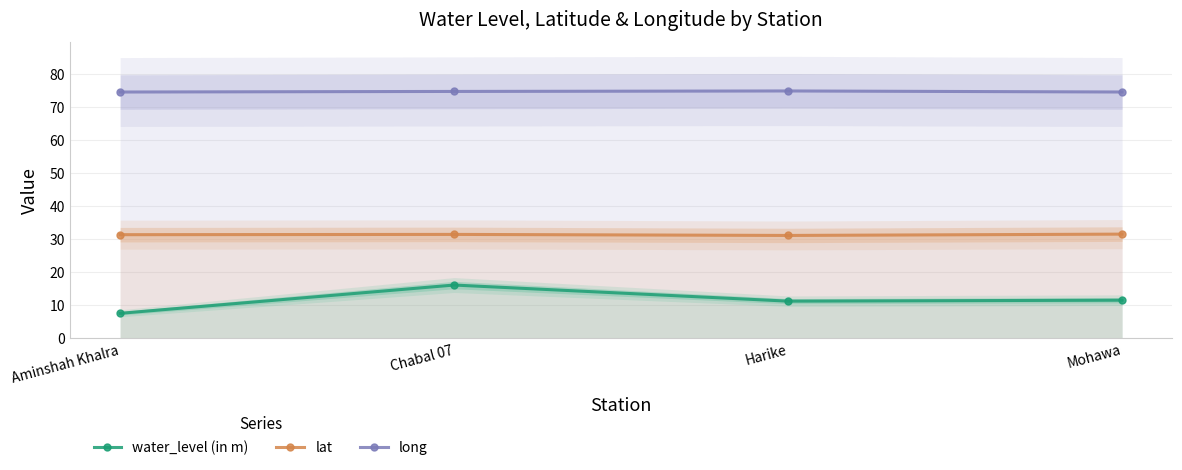

In long, how many points are higher than both neighbors (excluding endpoints)?

1